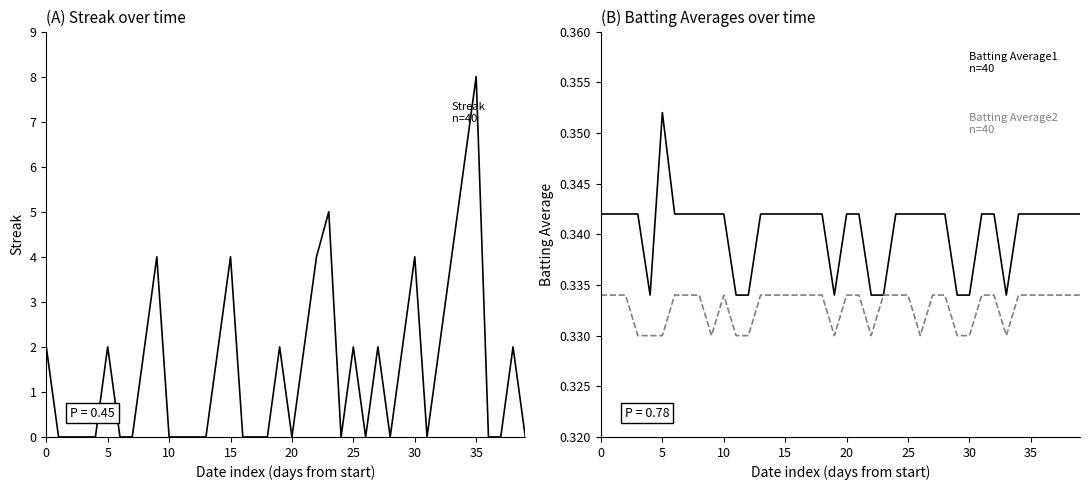

What are all the series names shown in the legend?

Streak, Batting Average1, Batting Average2